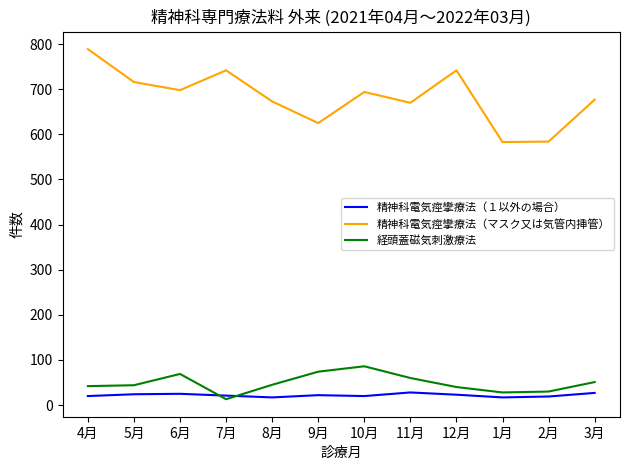

True or false: 精神科電気痙攣療法（マスク又は気管内挿管） and 経頭蓋磁気刺激療法 intersect in this chart.

False